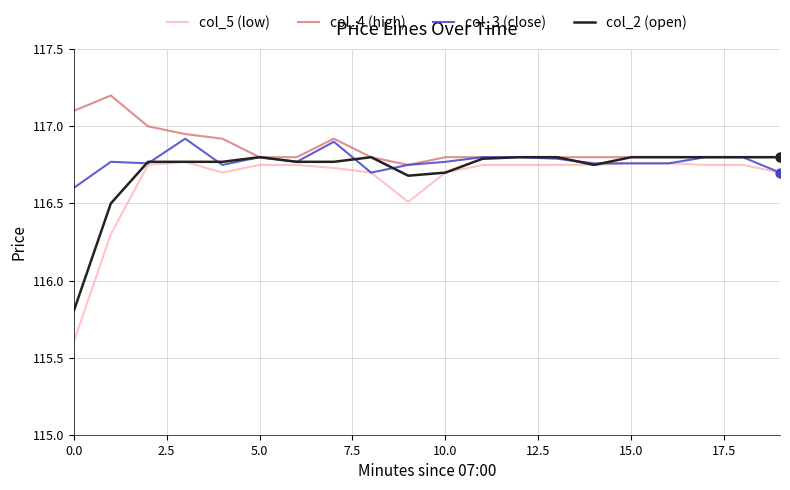

Which series has the widest spread of values?

col_5 (low)